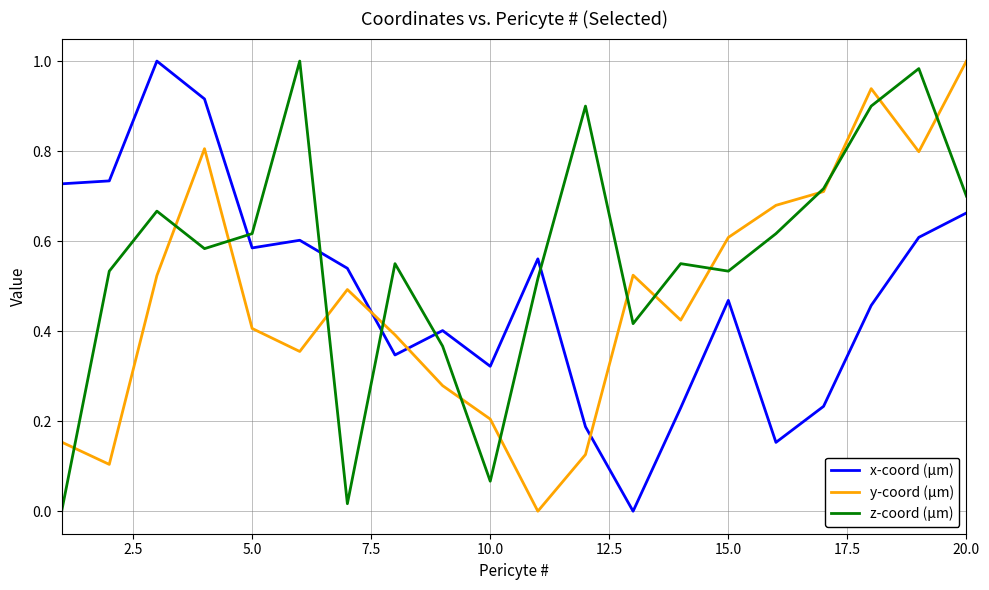

Which series has the largest total across all categories?

z-coord (µm)